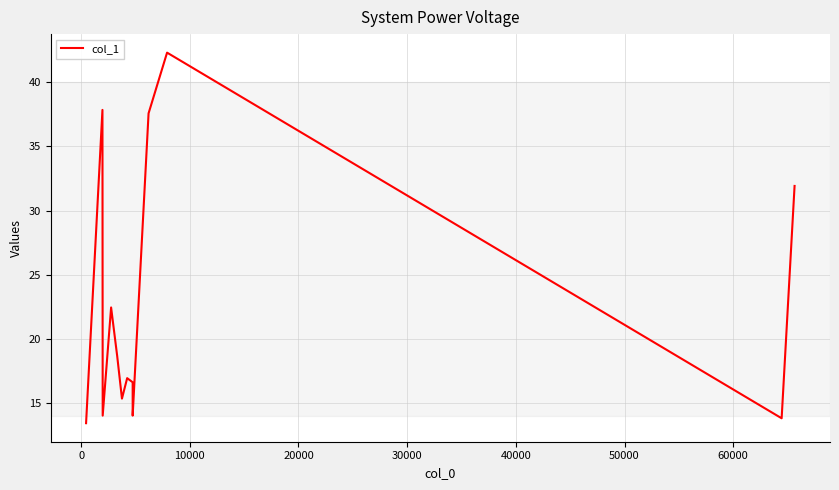

Read the value at 60000.

16.6